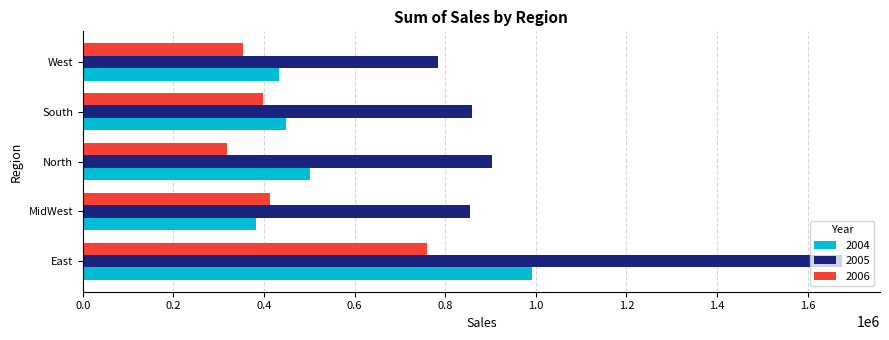

Rank the series by their average value, from highest to lowest.

2005, 2004, 2006